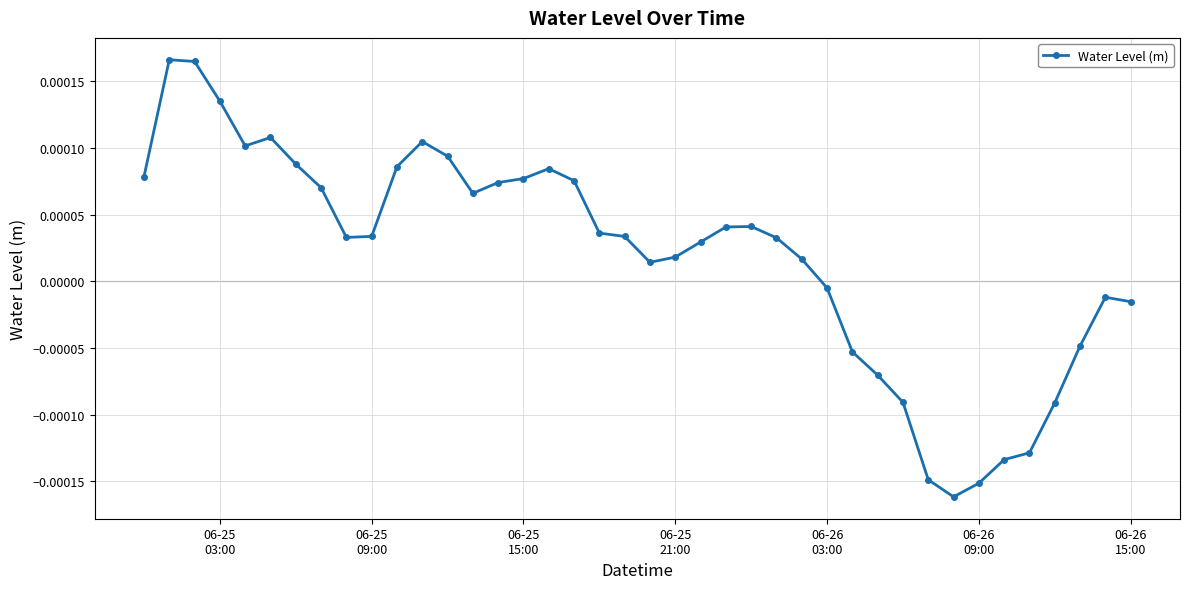

True or false: there are more than 2 points higher than both neighbors.

True